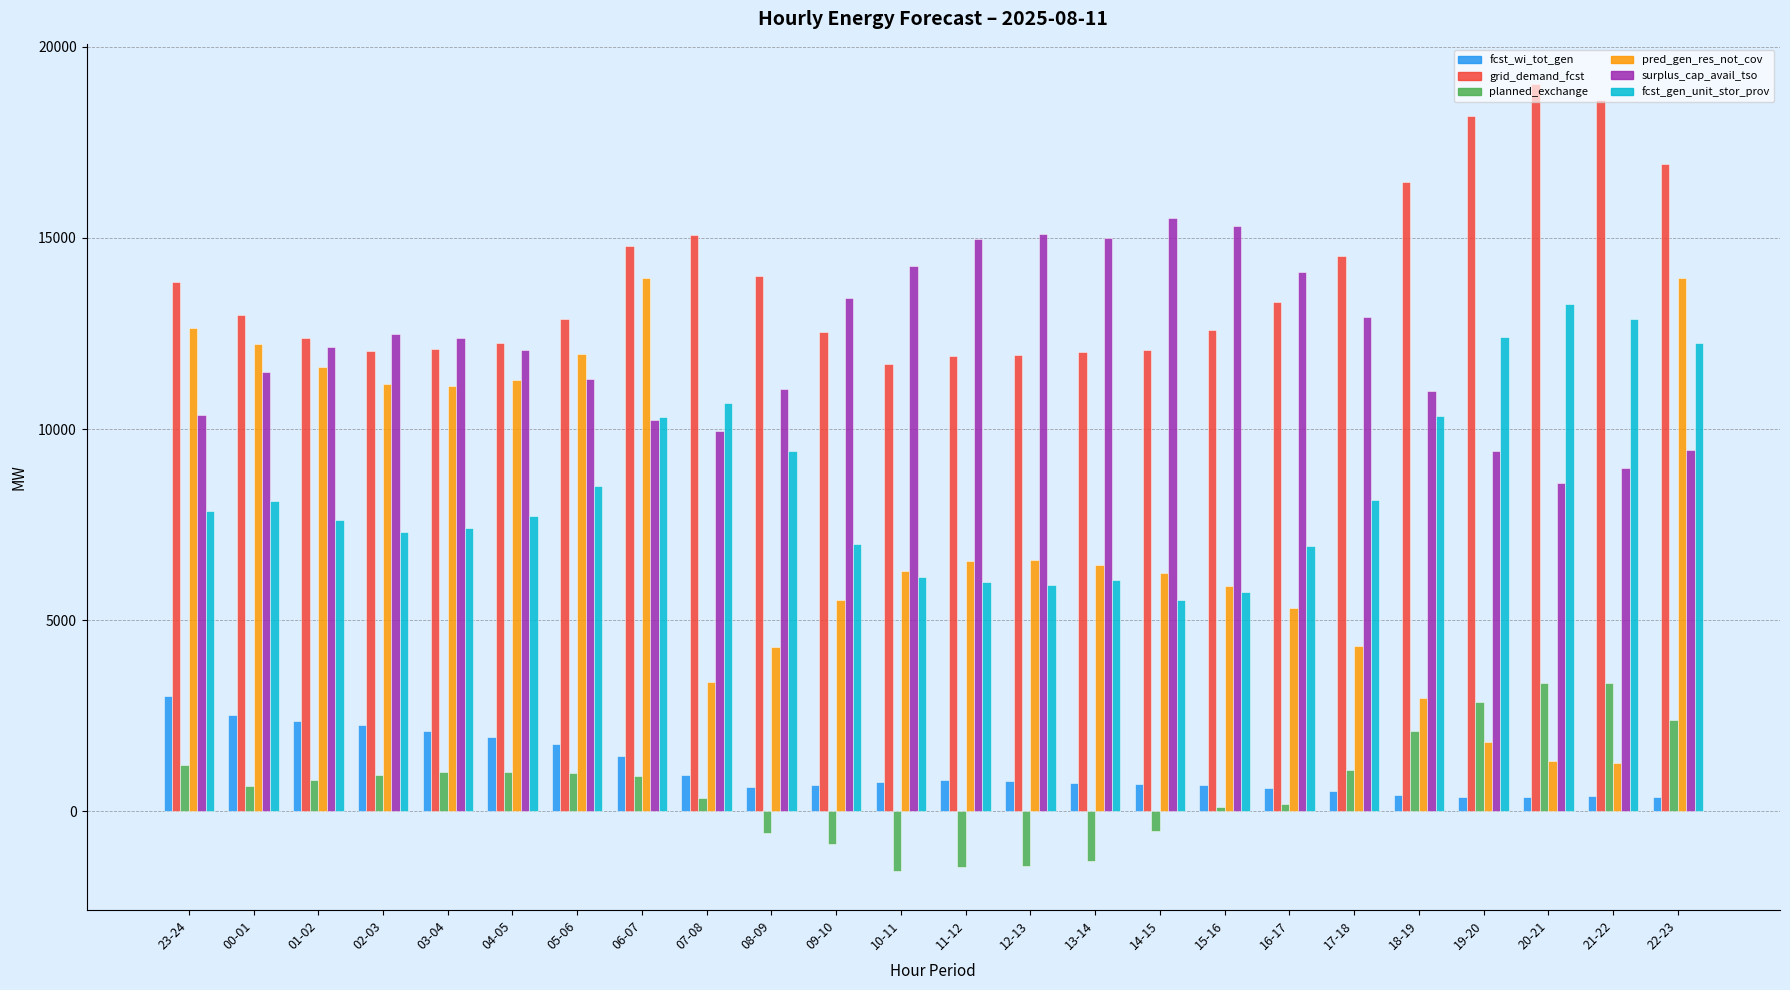

The pred_gen_res_not_cov series shows 11121 at 03-04. True or false?

True